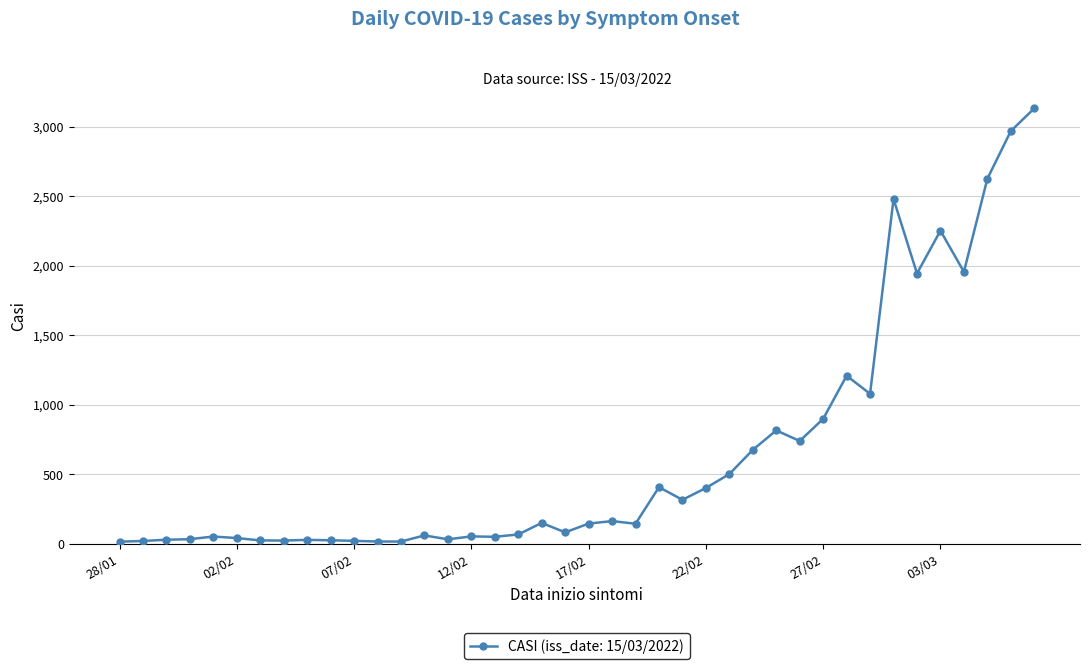

True or false: there are more than 1 points higher than both neighbors.

True